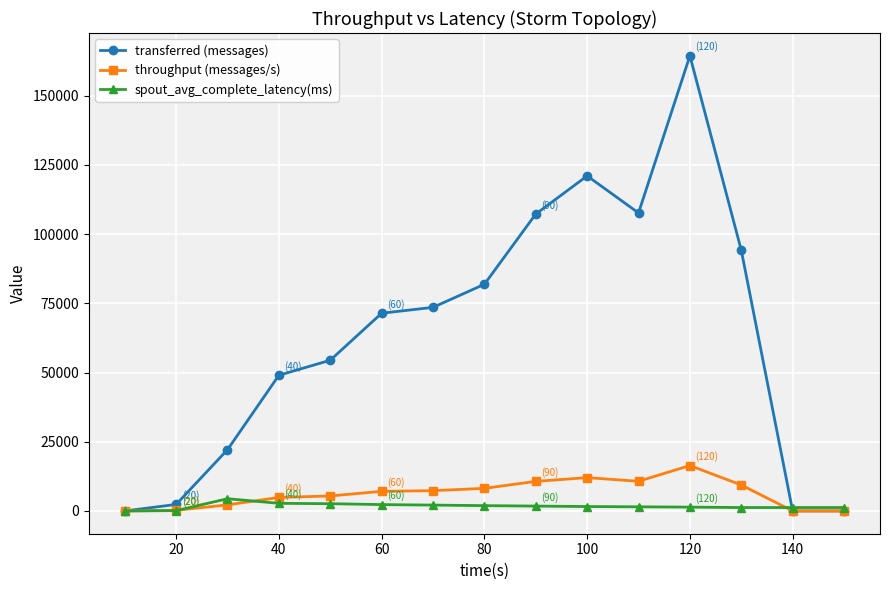

How many distinct data groups are displayed?

3